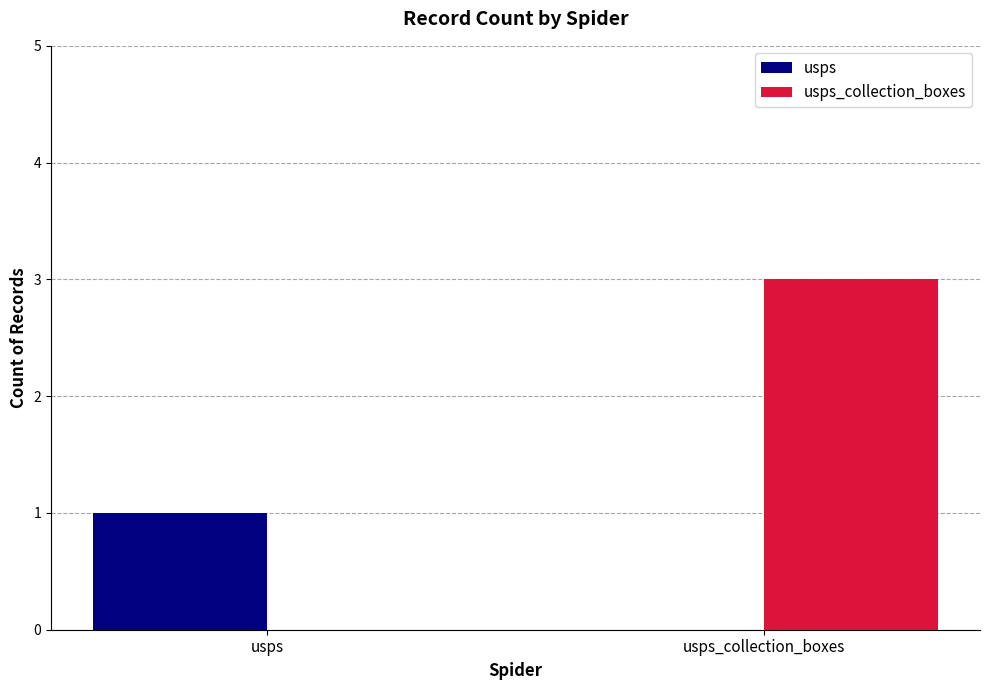

Which series has the largest total across all categories?

usps_collection_boxes